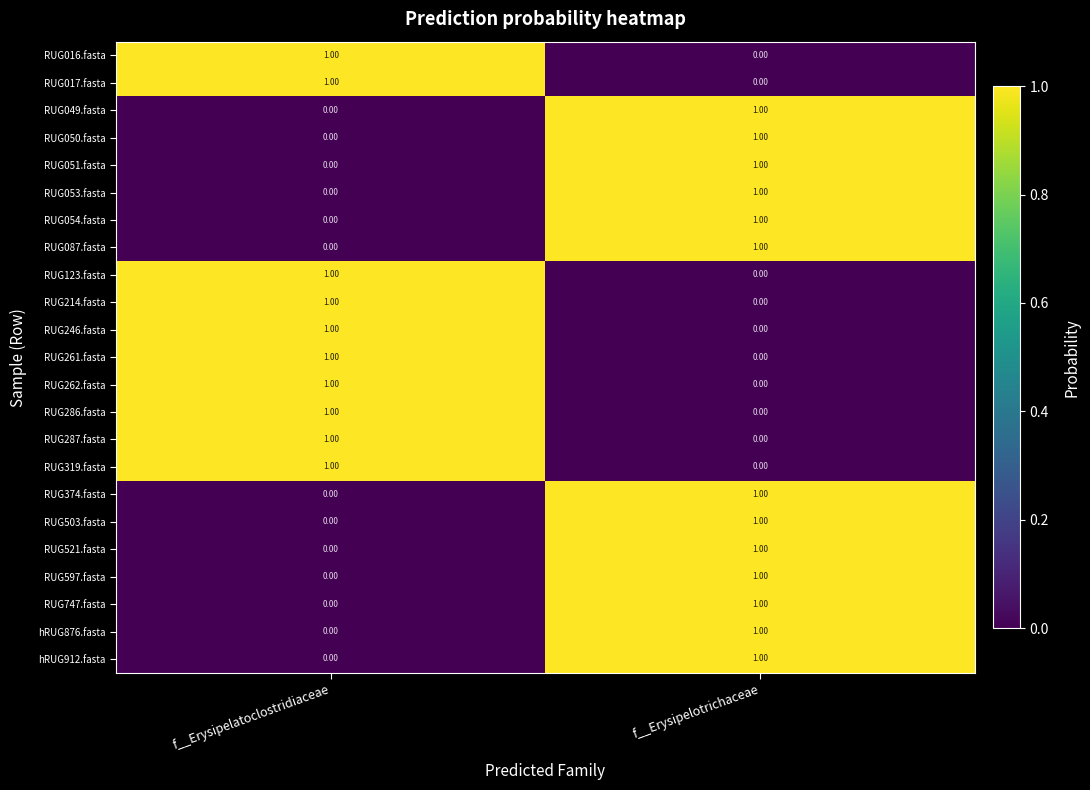

What is the difference between the highest and lowest values at f__Erysipelatoclostridiaceae?

1